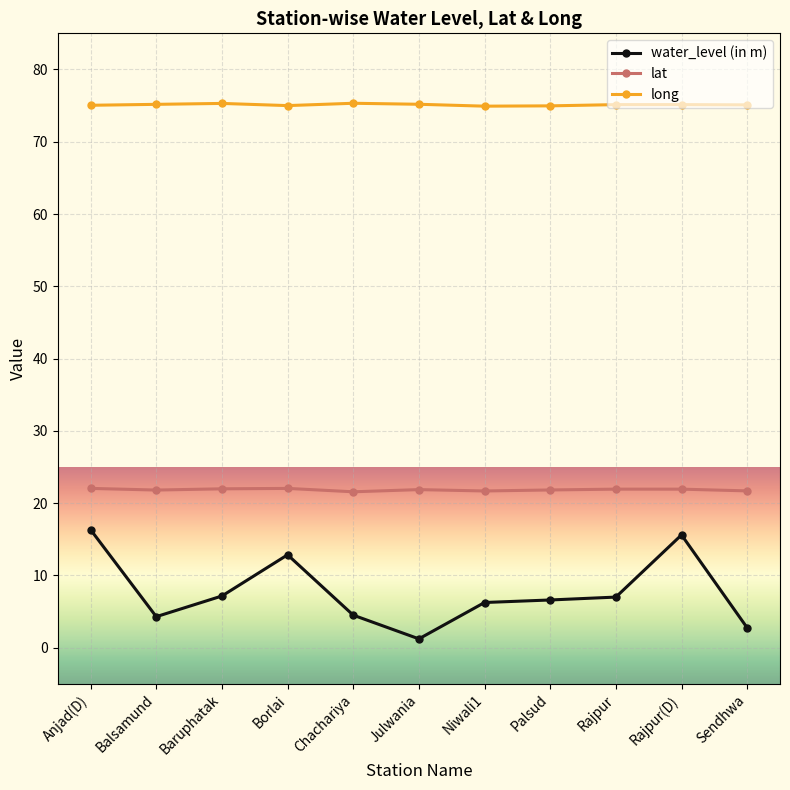

The long series shows 113.1 at Rajpur. True or false?

False